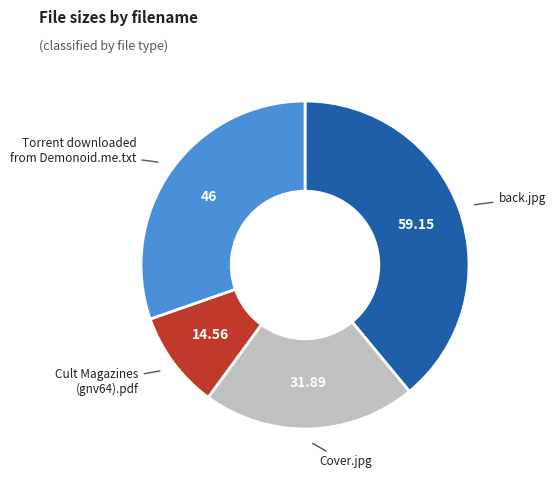

Is there a majority slice in this chart?

No